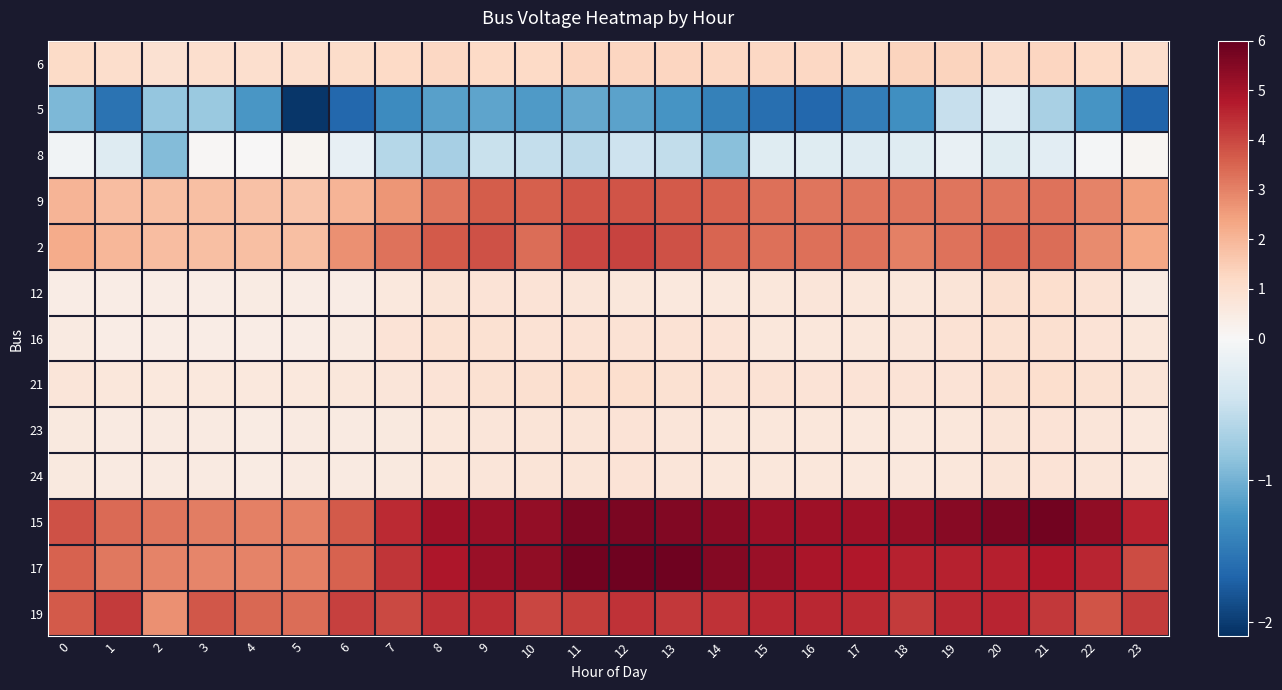

Reading right to left, list all the values displayed in this chart.

6: 23=1.0	22=1.2	21=1.3	20=1.3	19=1.3	18=1.3	17=1.1	16=1.2	15=1.2	14=1.2	13=1.3	12=1.3	11=1.3	10=1.2	9=1.2	8=1.2	7=1.2	6=1.1	5=1.0	4=1.0	3=1.0	2=0.9	1=1.1	0=1.1
5: 23=-1.7	22=-1.2	21=-0.7	20=-0.2	19=-0.5	18=-1.3	17=-1.5	16=-1.7	15=-1.6	14=-1.4	13=-1.2	12=-1.1	11=-1.1	10=-1.2	9=-1.1	8=-1.1	7=-1.3	6=-1.7	5=-2.0	4=-1.2	3=-0.8	2=-0.8	1=-1.5	0=-0.9
8: 23=0.1	22=-0.0	21=-0.2	20=-0.3	19=-0.2	18=-0.3	17=-0.3	16=-0.3	15=-0.3	14=-0.9	13=-0.5	12=-0.4	11=-0.6	10=-0.5	9=-0.5	8=-0.7	7=-0.6	6=-0.2	5=0.2	4=0.0	3=0.1	2=-0.9	1=-0.3	0=-0.1
9: 23=2.5	22=3.0	21=3.3	20=3.2	19=3.2	18=3.2	17=3.2	16=3.2	15=3.3	14=3.6	13=3.7	12=3.8	11=3.8	10=3.6	9=3.6	8=3.2	7=2.6	6=2.0	5=1.7	4=1.8	3=1.8	2=1.8	1=1.9	0=2.0
2: 23=2.3	22=2.8	21=3.4	20=3.5	19=3.3	18=3.0	17=3.2	16=3.3	15=3.3	14=3.5	13=3.8	12=4.1	11=4.0	10=3.4	9=3.8	8=3.7	7=3.3	6=2.7	5=1.8	4=1.8	3=1.8	2=1.8	1=2.0	0=2.2
12: 23=0.6	22=0.9	21=1.0	20=0.9	19=0.8	18=0.7	17=0.7	16=0.7	15=0.7	14=0.6	13=0.6	12=0.7	11=0.7	10=0.8	9=0.8	8=0.8	7=0.6	6=0.4	5=0.4	4=0.5	3=0.5	2=0.5	1=0.4	0=0.5
16: 23=0.7	22=0.8	21=0.9	20=0.9	19=0.9	18=0.7	17=0.7	16=0.7	15=0.7	14=0.8	13=0.9	12=0.9	11=0.9	10=0.9	9=0.9	8=0.9	7=0.8	6=0.6	5=0.5	4=0.5	3=0.5	2=0.5	1=0.5	0=0.5
21: 23=0.8	22=0.9	21=1.0	20=1.0	19=0.8	18=0.8	17=0.8	16=0.8	15=0.9	14=0.9	13=0.9	12=1.0	11=1.0	10=1.0	9=0.9	8=0.8	7=0.7	6=0.7	5=0.7	4=0.6	3=0.6	2=0.6	1=0.7	0=0.7
23: 23=0.6	22=0.7	21=0.8	20=0.8	19=0.7	18=0.7	17=0.6	16=0.7	15=0.7	14=0.7	13=0.7	12=0.8	11=0.8	10=0.8	9=0.7	8=0.7	7=0.6	6=0.5	5=0.5	4=0.5	3=0.5	2=0.5	1=0.5	0=0.6
24: 23=0.6	22=0.7	21=0.8	20=0.8	19=0.7	18=0.7	17=0.6	16=0.7	15=0.7	14=0.7	13=0.7	12=0.8	11=0.8	10=0.8	9=0.7	8=0.7	7=0.6	6=0.5	5=0.5	4=0.5	3=0.5	2=0.5	1=0.5	0=0.6
15: 23=4.6	22=5.3	21=5.8	20=5.6	19=5.4	18=5.2	17=5.1	16=5.1	15=5.1	14=5.4	13=5.6	12=5.7	11=5.6	10=5.3	9=5.2	8=5.1	7=4.5	6=3.7	5=3.0	4=3.0	3=3.0	2=3.2	1=3.4	0=3.8
17: 23=3.9	22=4.6	21=4.8	20=4.7	19=4.6	18=4.6	17=4.8	16=4.9	15=5.2	14=5.5	13=5.8	12=5.8	11=5.8	10=5.3	9=5.2	8=4.8	7=4.3	6=3.5	5=3.0	4=3.0	3=3.0	2=3.0	1=3.2	0=3.5
19: 23=4.2	22=3.8	21=4.2	20=4.5	19=4.5	18=4.2	17=4.5	16=4.5	15=4.5	14=4.4	13=4.2	12=4.3	11=4.1	10=4.0	9=4.4	8=4.4	7=4.0	6=4.1	5=3.3	4=3.4	3=3.7	2=2.8	1=4.2	0=3.7